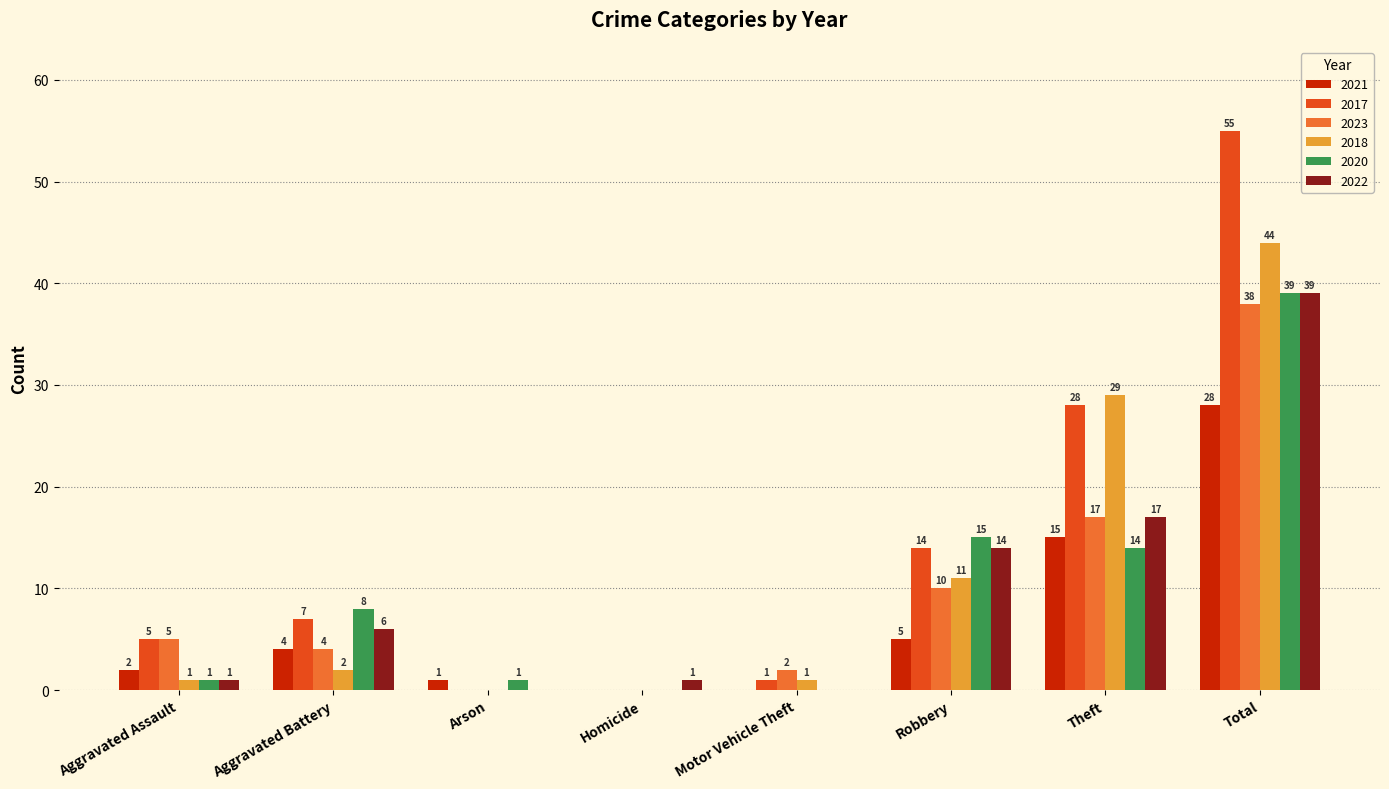

How many series are shown in this chart?

6